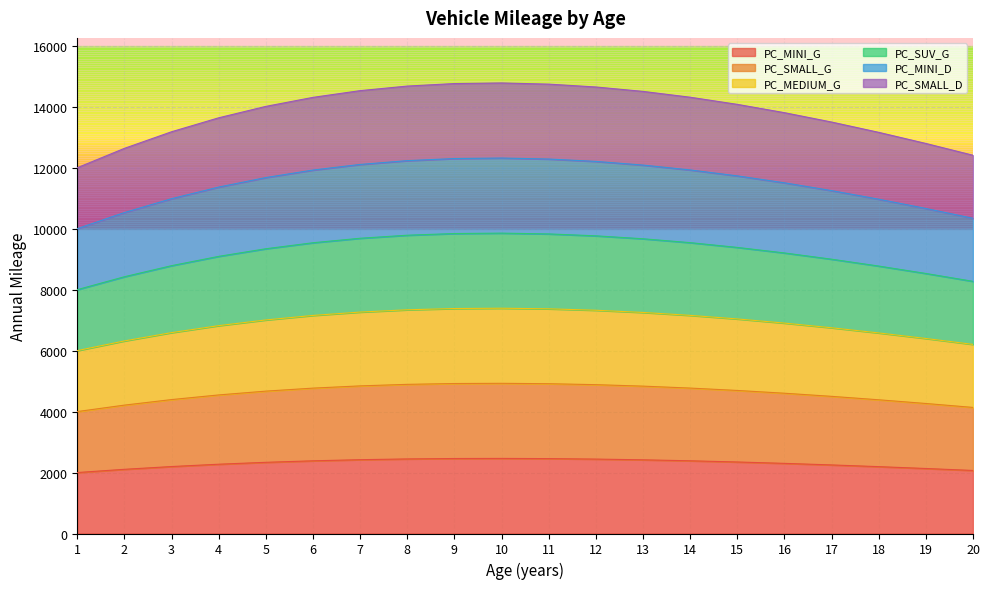

What is the difference between the highest and lowest values at 3?

10980.8